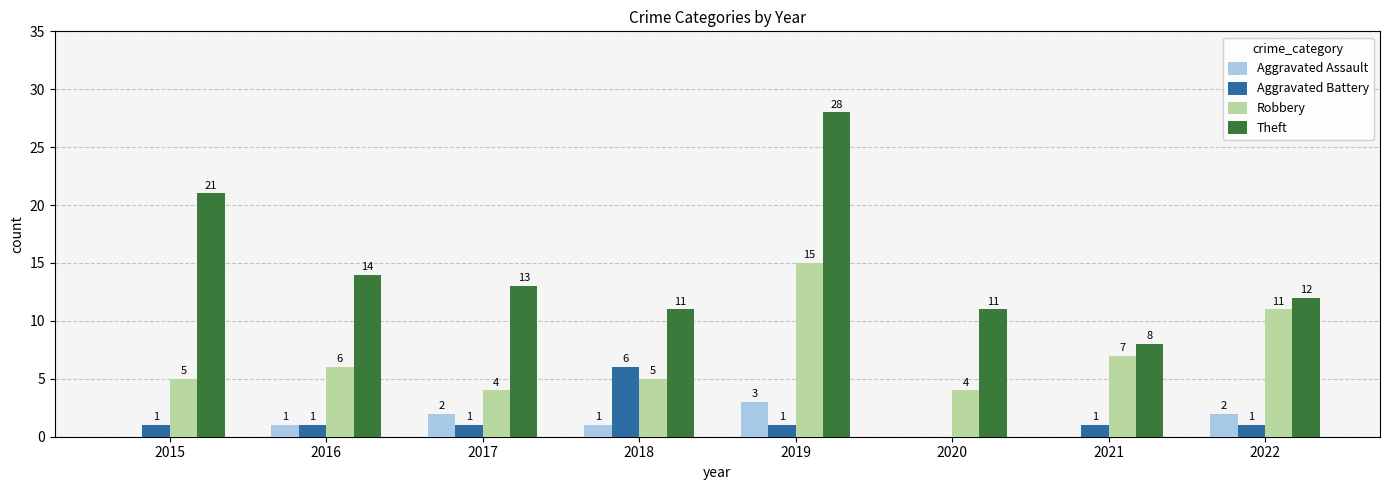

Which series has the largest total across all categories?

Theft